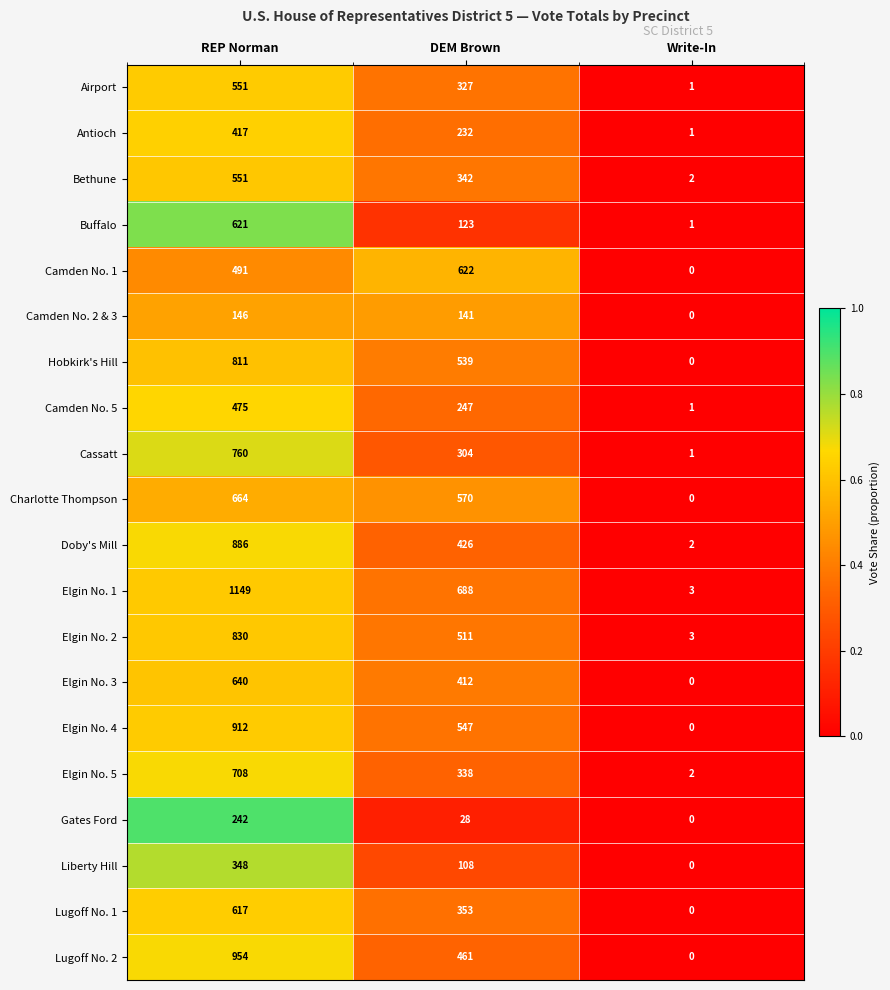

At which category is the sum across all series the highest?

REP Norman